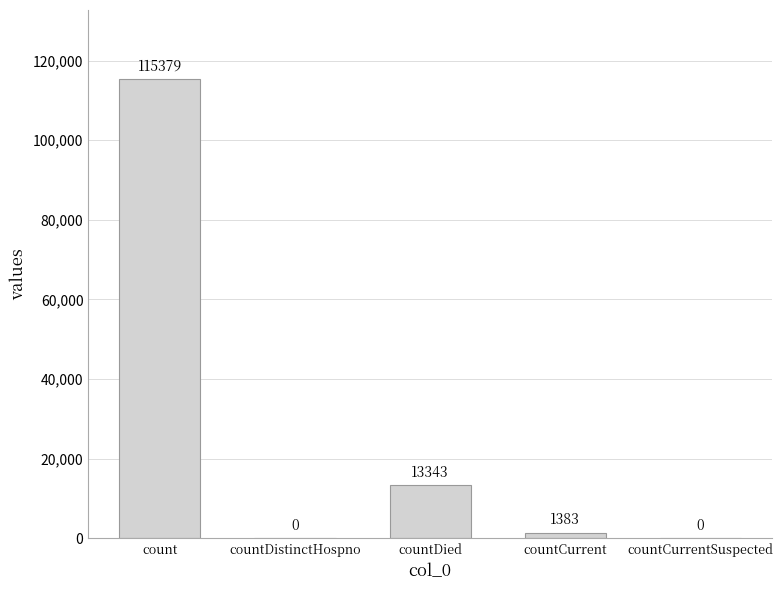

Which category has the highest value across all series?

count